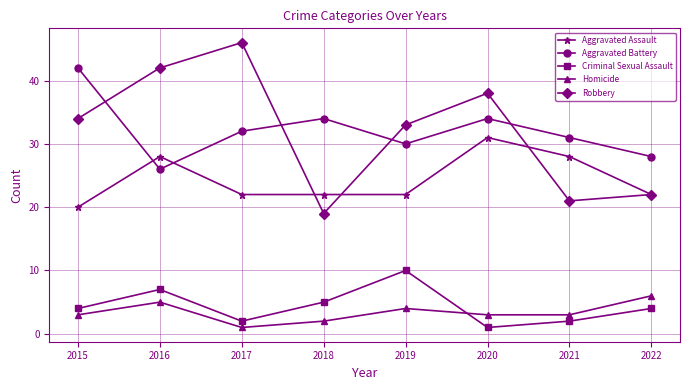

What is the sum of all Robbery values?

255